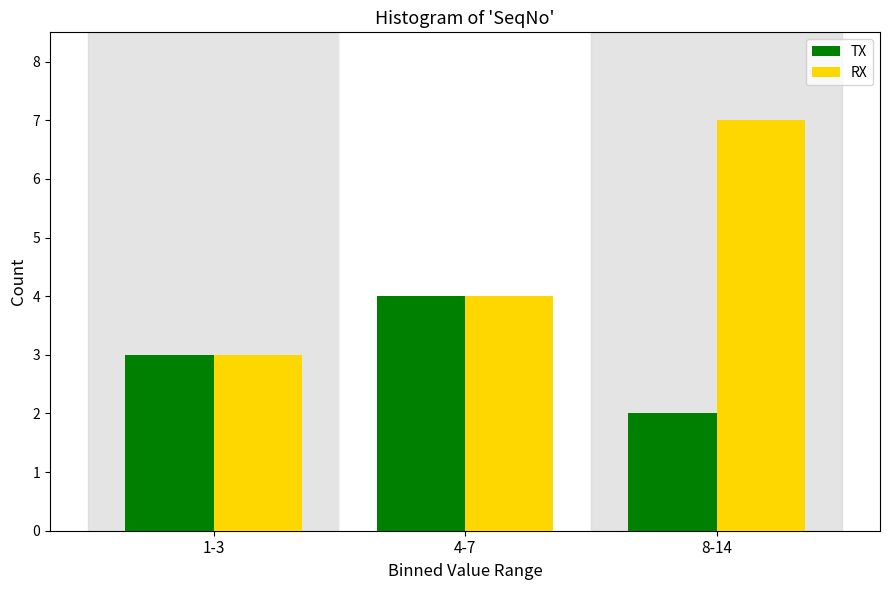

Reading left to right, what are all the values shown in this chart?

TX: 1-3=3	4-7=4	8-14=2
RX: 1-3=3	4-7=4	8-14=7